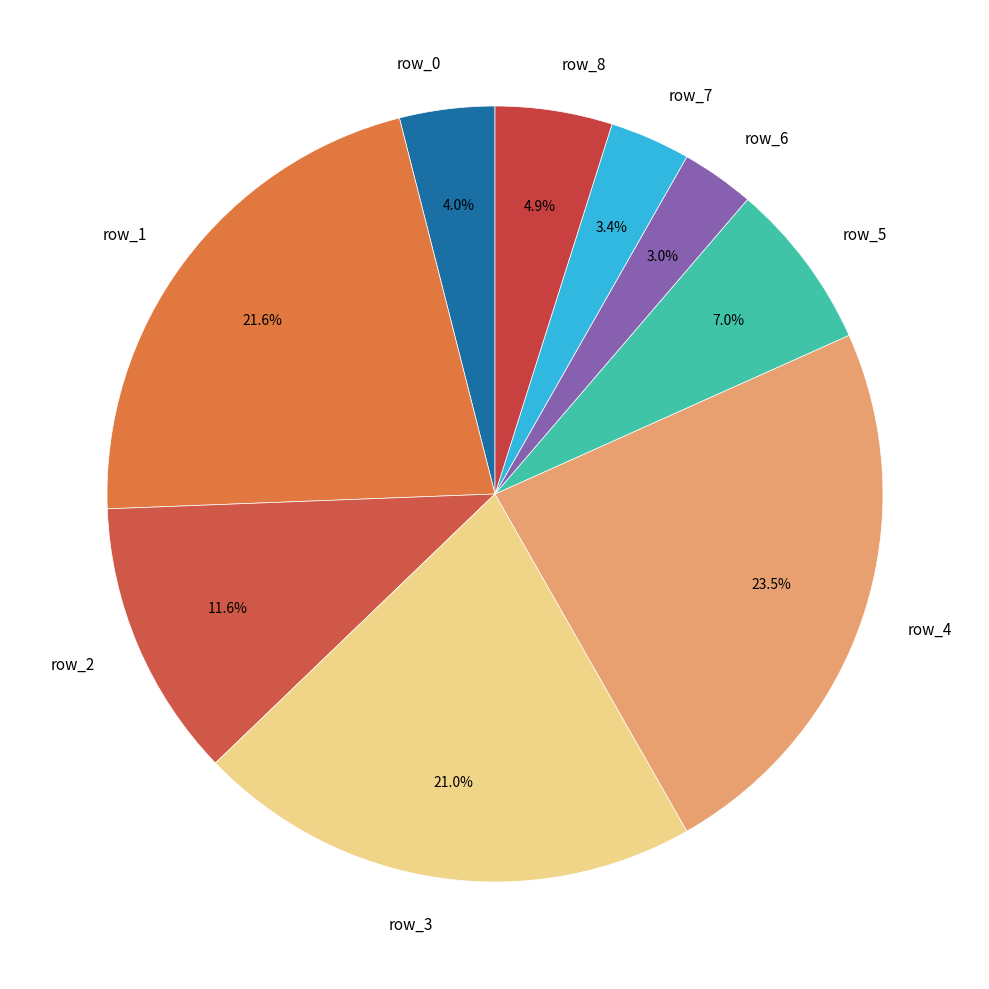

Does row_8 represent more than half of the total?

No